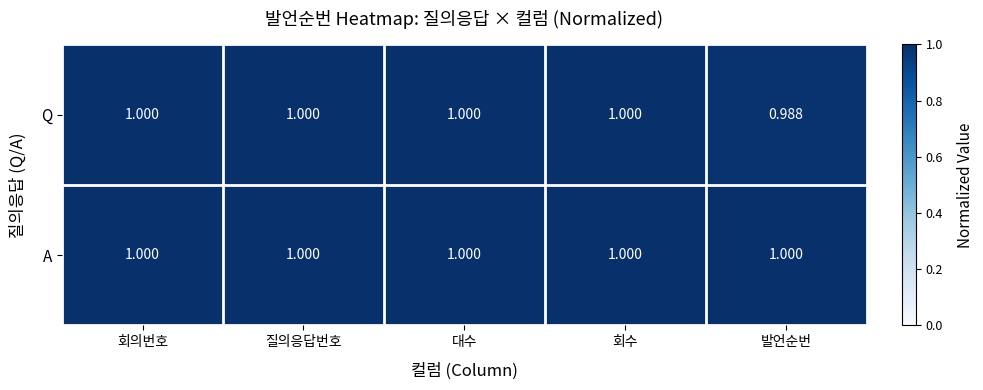

List the series in order of their overall mean, highest first.

A, Q